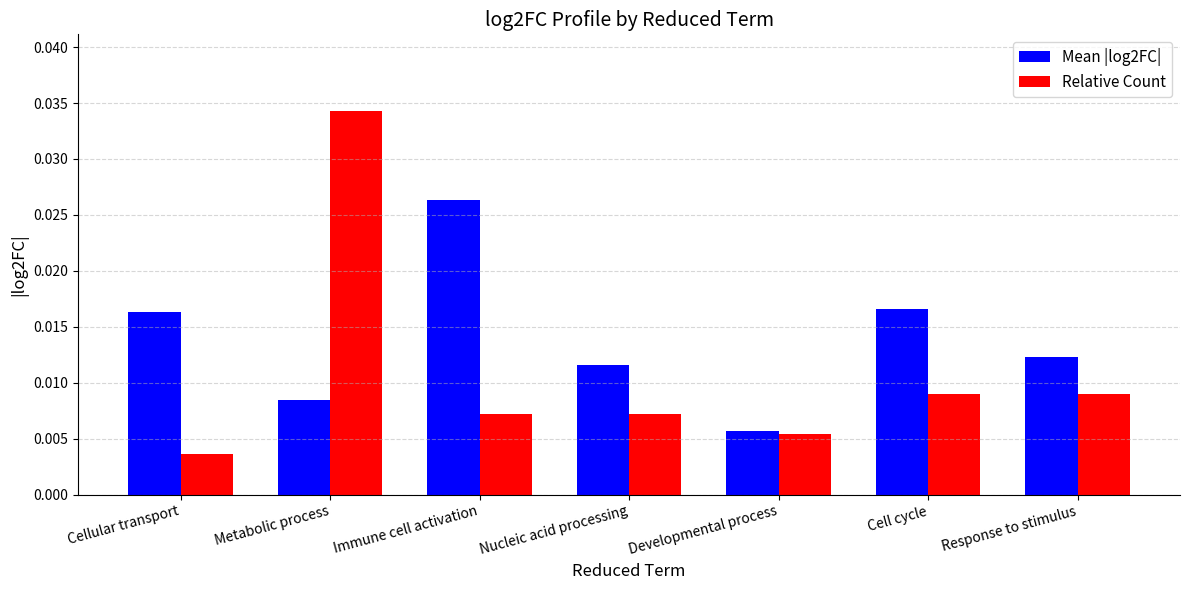

What position from the right is Metabolic process?

6